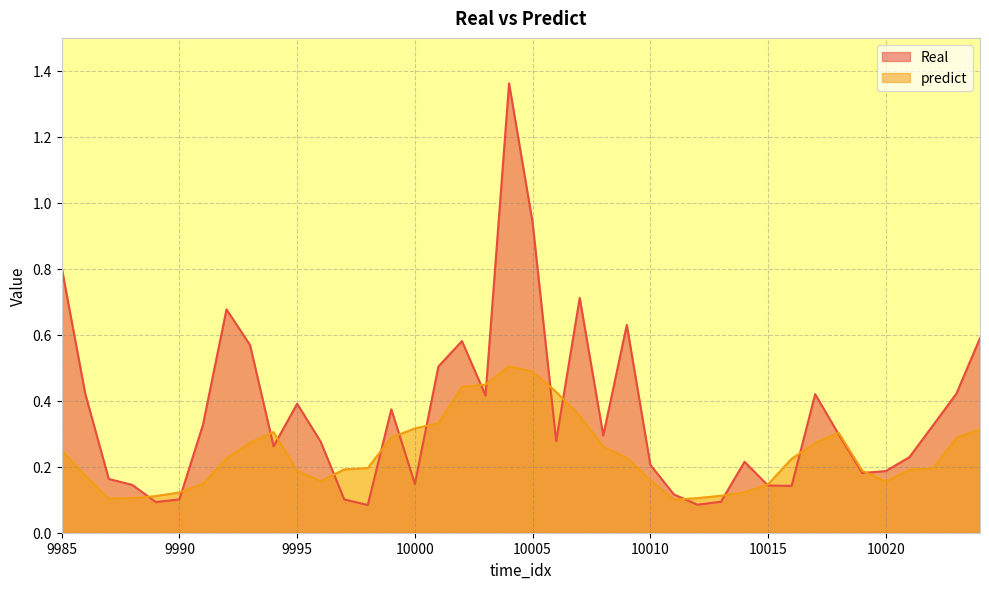

True or false: Real has more than 1 points higher than both neighbors.

True